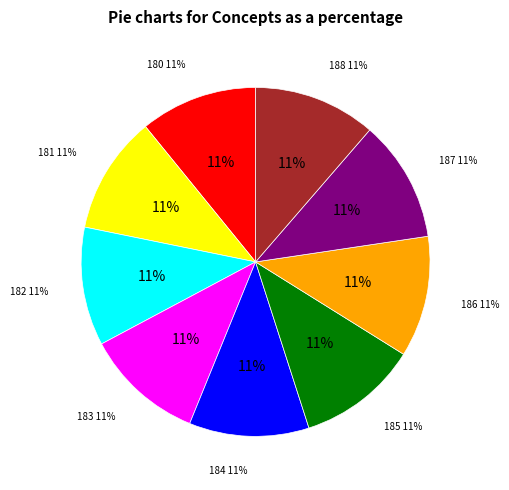

Combined, what portion of the pie is 182 - Liste d'attente. En cours d'analyse and 184 - Liste d'attente. Admis?

22.1%